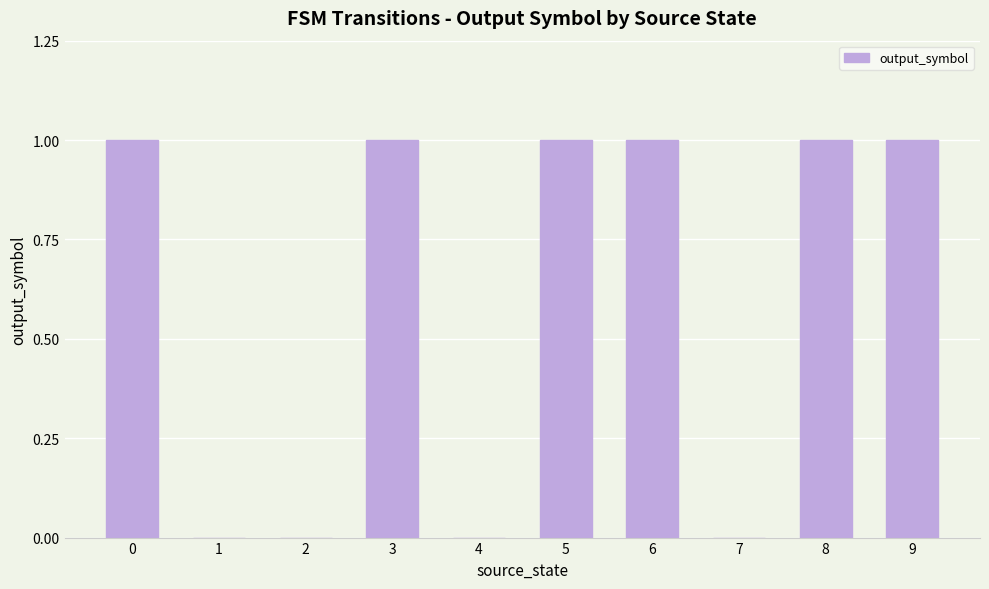

The value at 6 is 1. True or false?

True